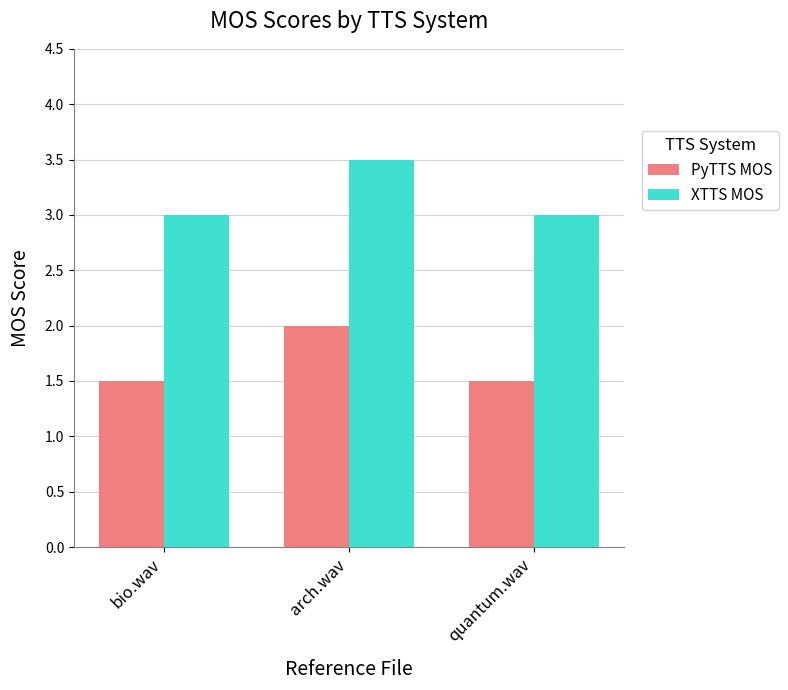

What is the spread (max minus min) of values at quantum.wav?

1.5